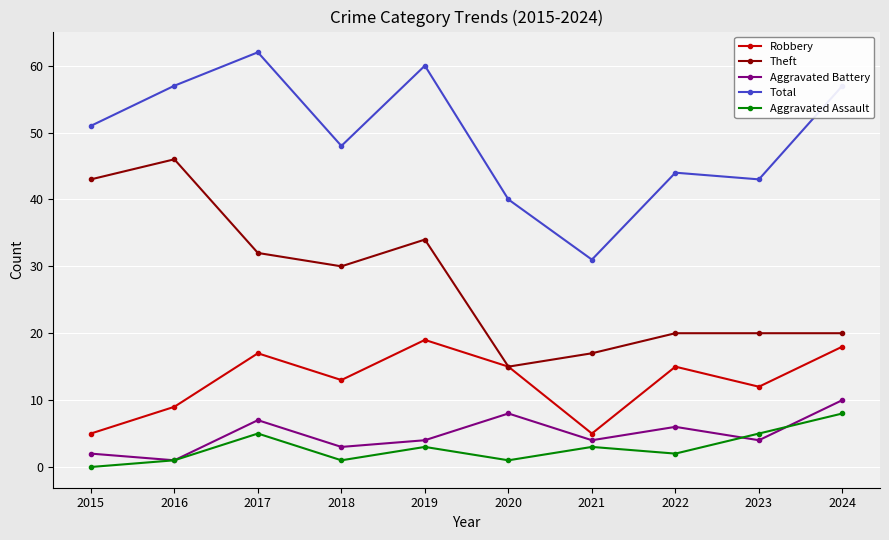

True or false: Theft and Aggravated Battery intersect in this chart.

False